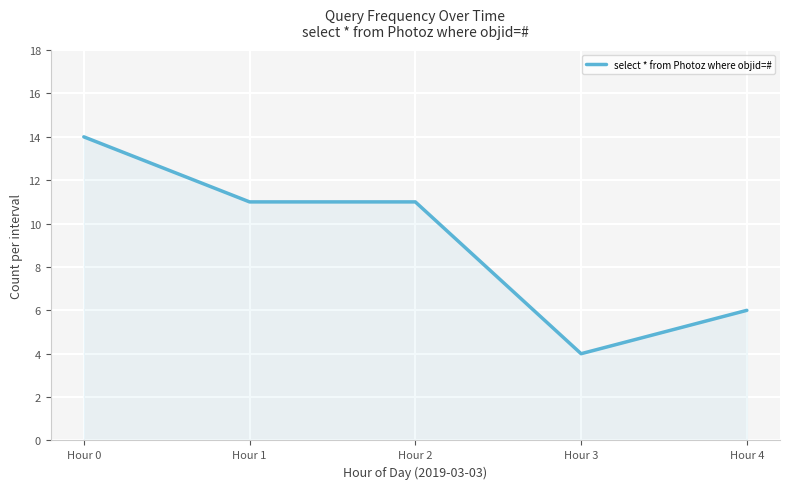

True or false: the data has more than 2 interior local peaks.

False